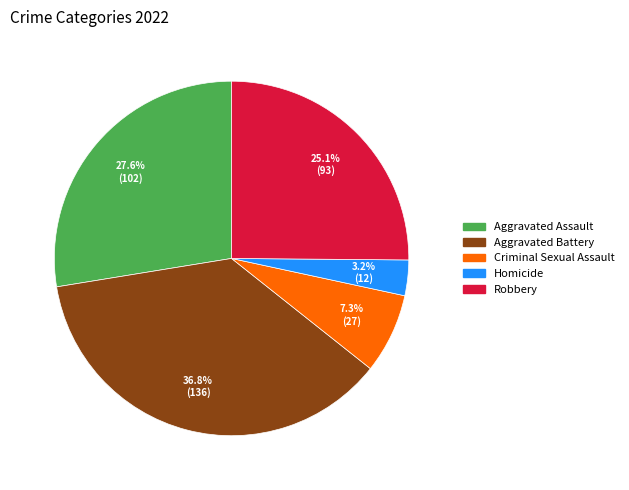

Is Robbery the majority of the pie?

No